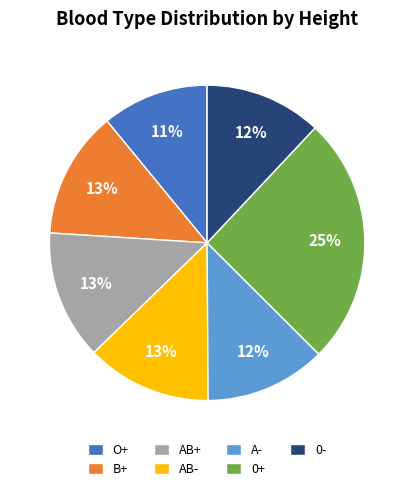

How many slices are in this pie chart?

7